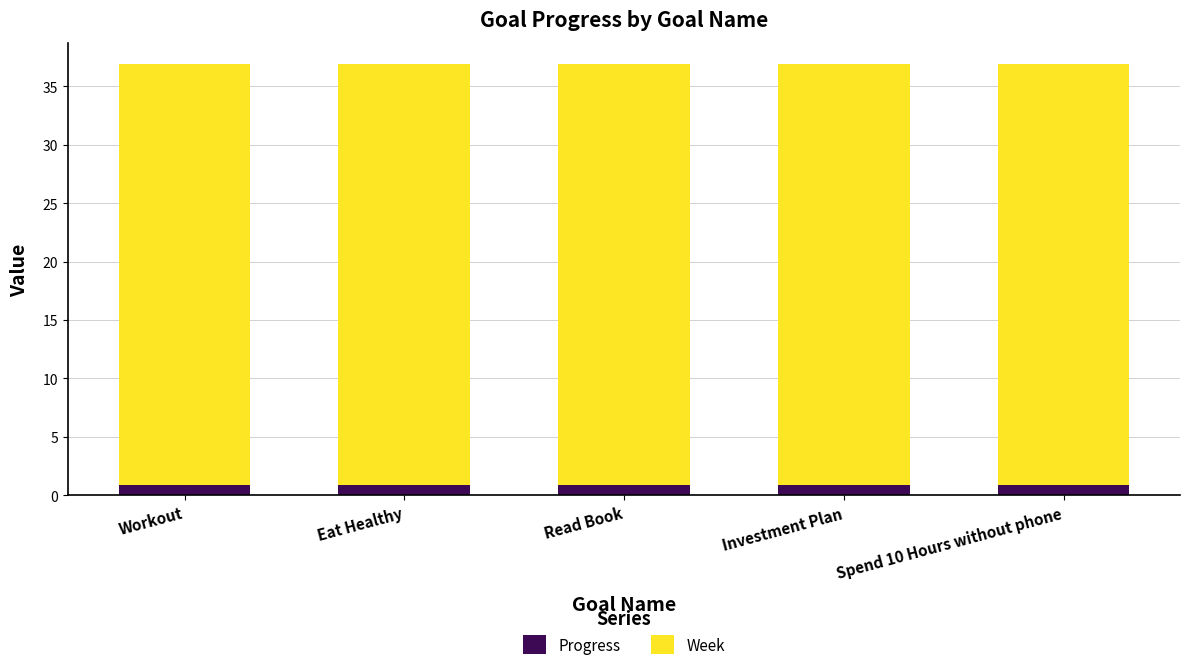

What is the total value across all series at Workout?

36.9